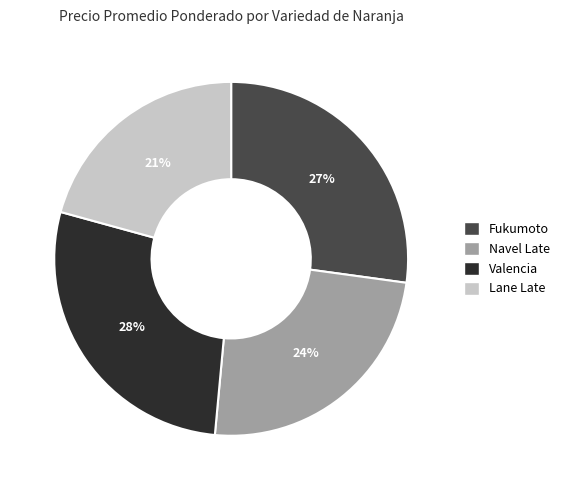

Approximately how many times larger is the value at Valencia compared to Fukumoto?

1.0